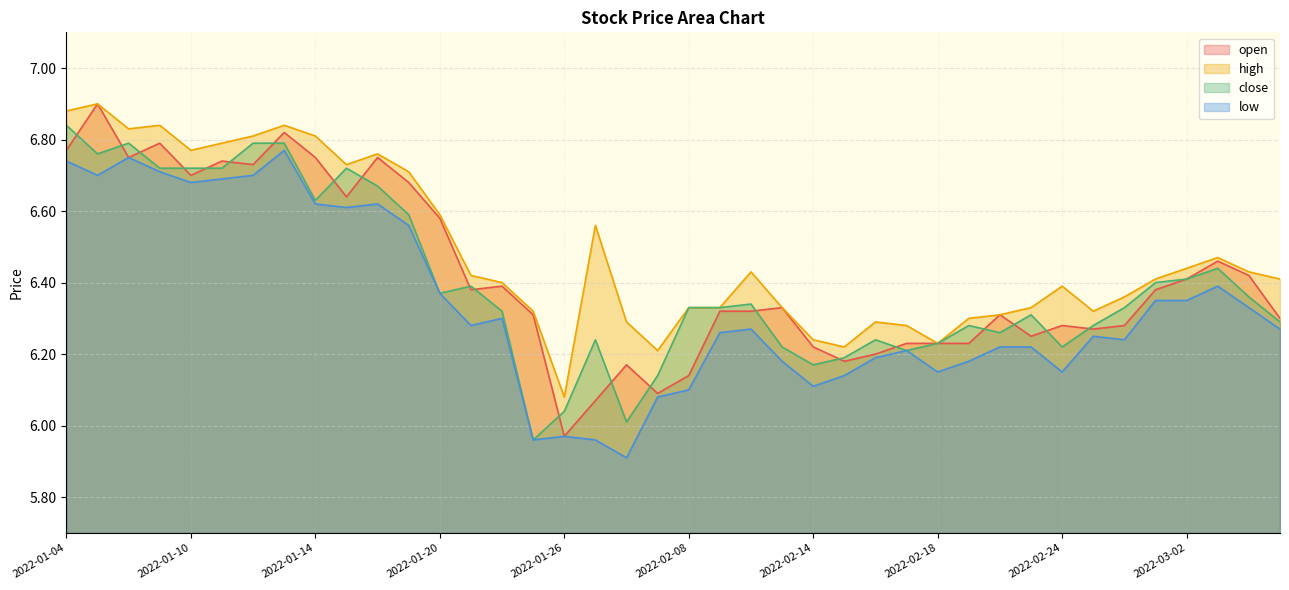

What are all the series names shown in the legend?

open, high, close, low